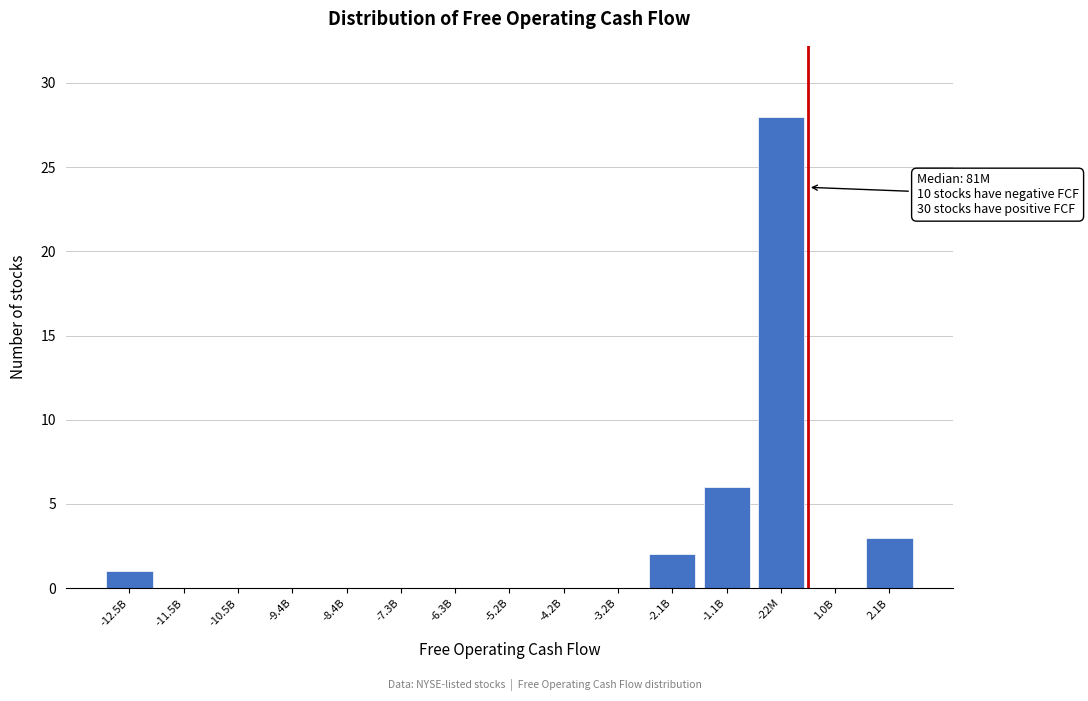

Reading right to left, extract all data points from this chart.

2.1B=3	1.0B=0	-22M=28	-1.1B=6	-2.1B=2	-3.2B=0	-4.2B=0	-5.2B=0	-6.3B=0	-7.3B=0	-8.4B=0	-9.4B=0	-10.5B=0	-11.5B=0	-12.5B=1